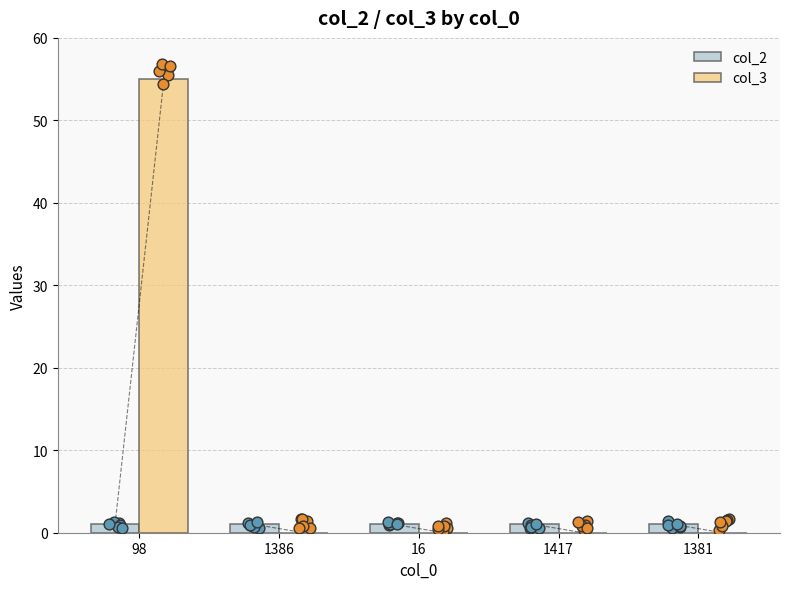

What is the total value across all series at 16?

1